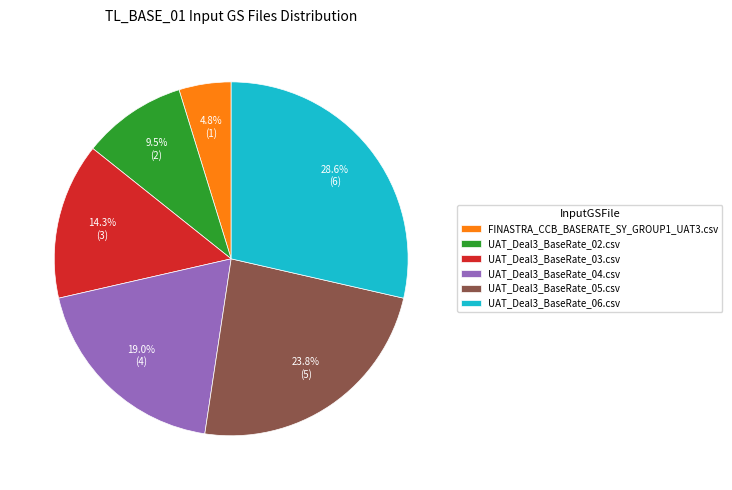

To the nearest percent, what percentage of the pie is UAT_Deal3_BaseRate_06.csv?

29%